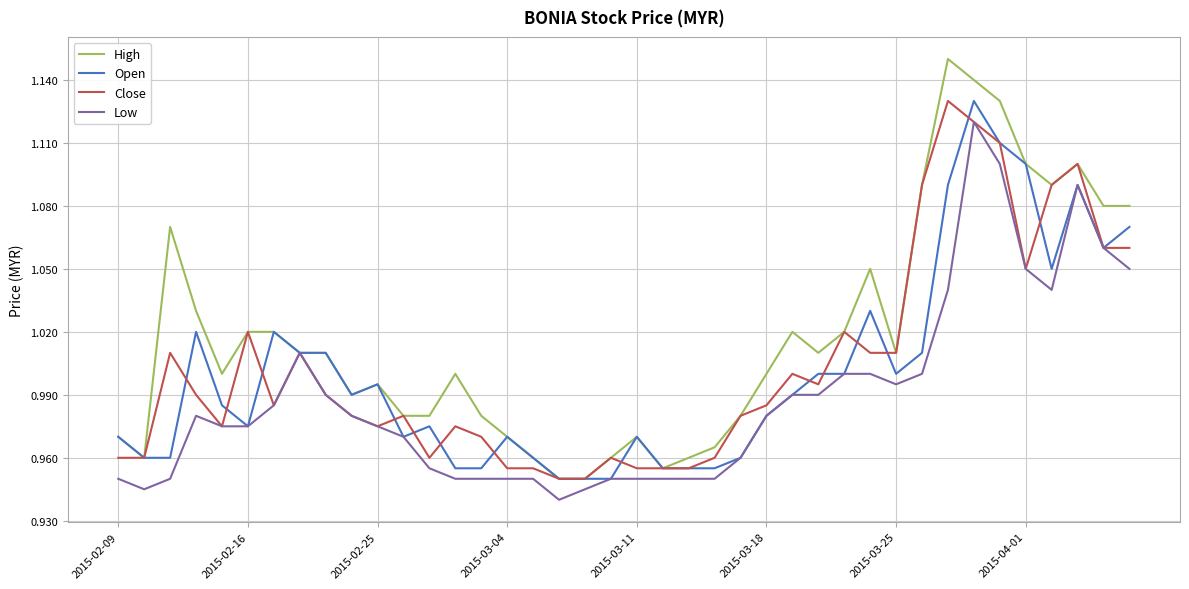

Which series has the widest spread of values?

High